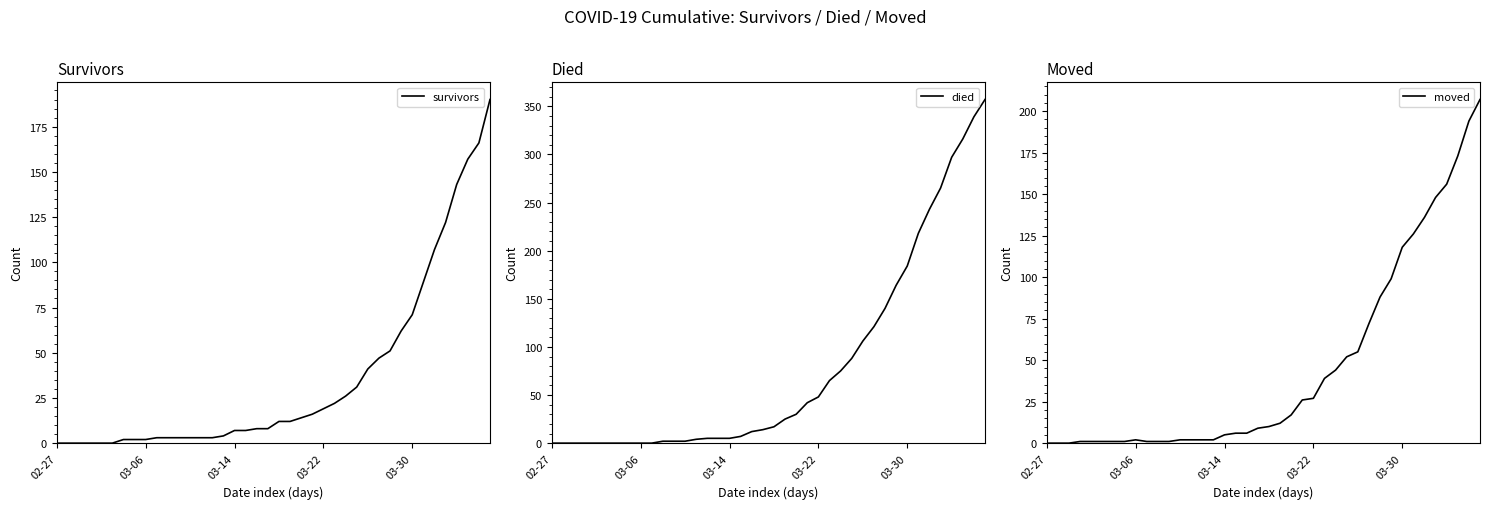

At 18, list the series in order from largest to smallest.

died, survivors, moved